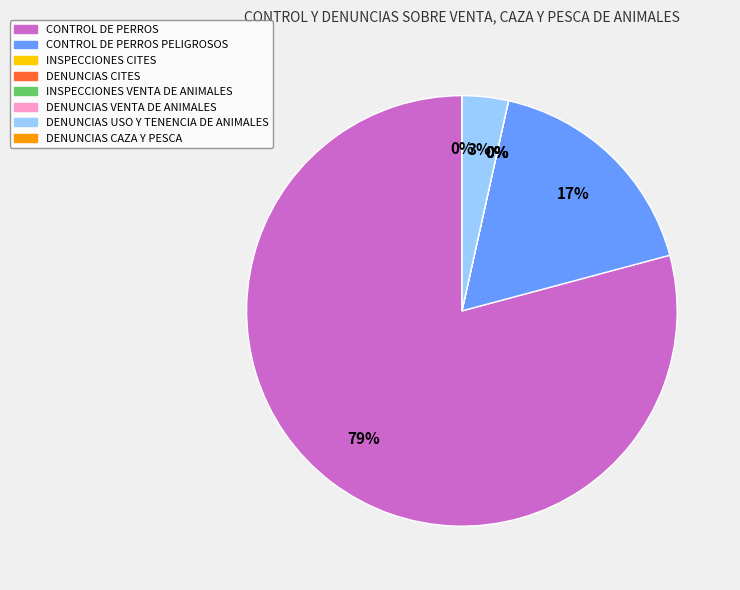

To the nearest percent, what is the average slice percentage?

12%